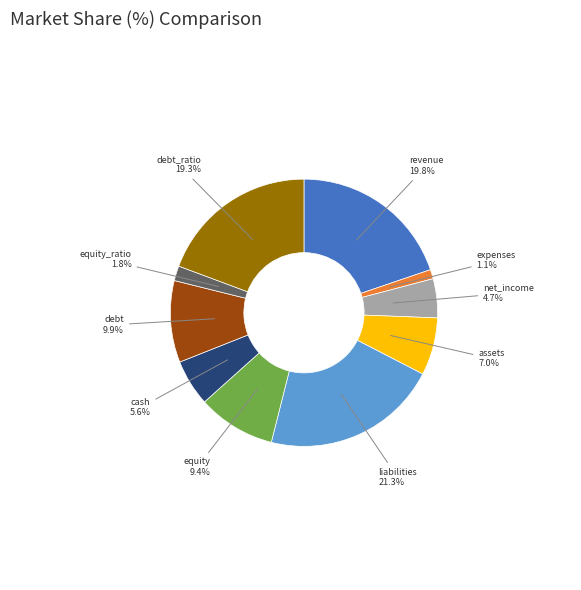

Is there a majority slice in this chart?

No